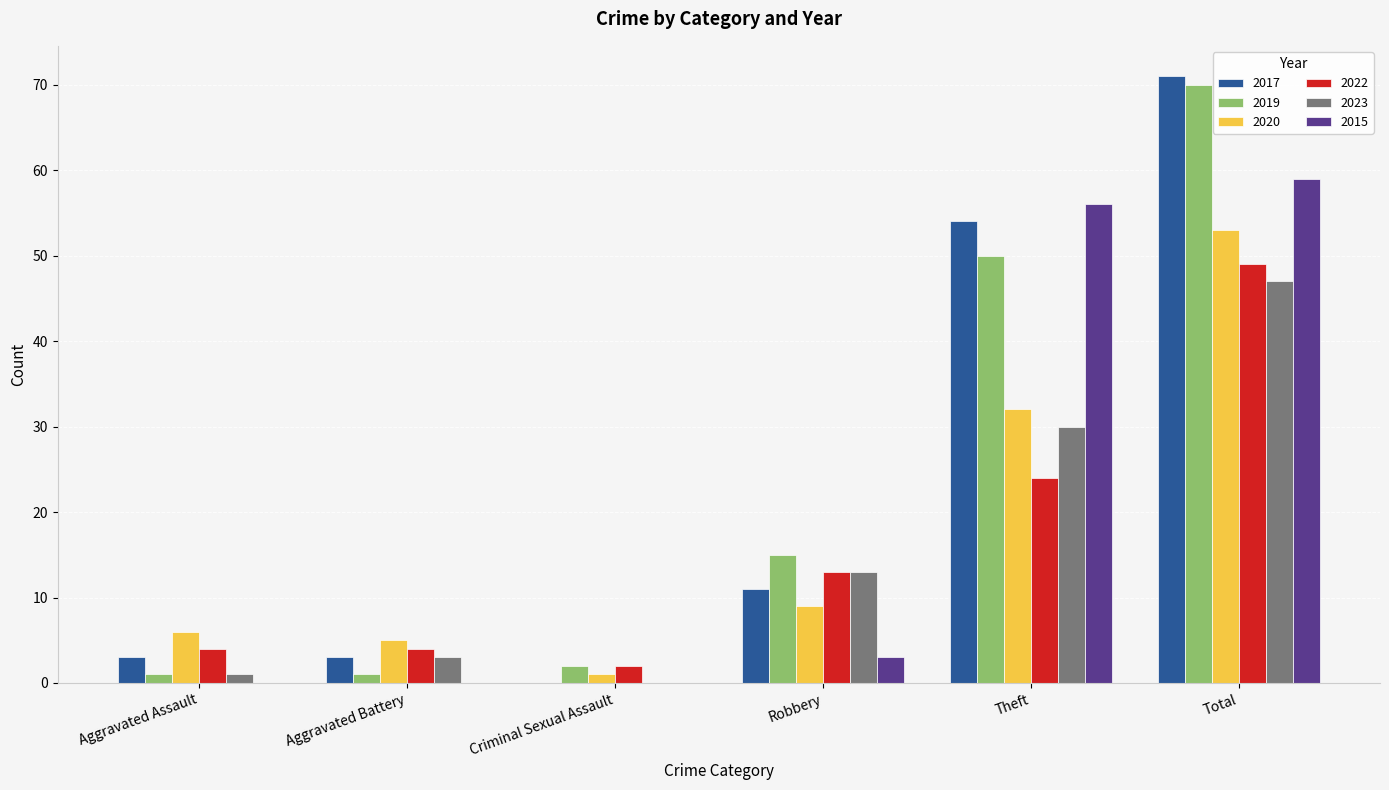

The value of 2020 at Theft is 15. True or false?

False